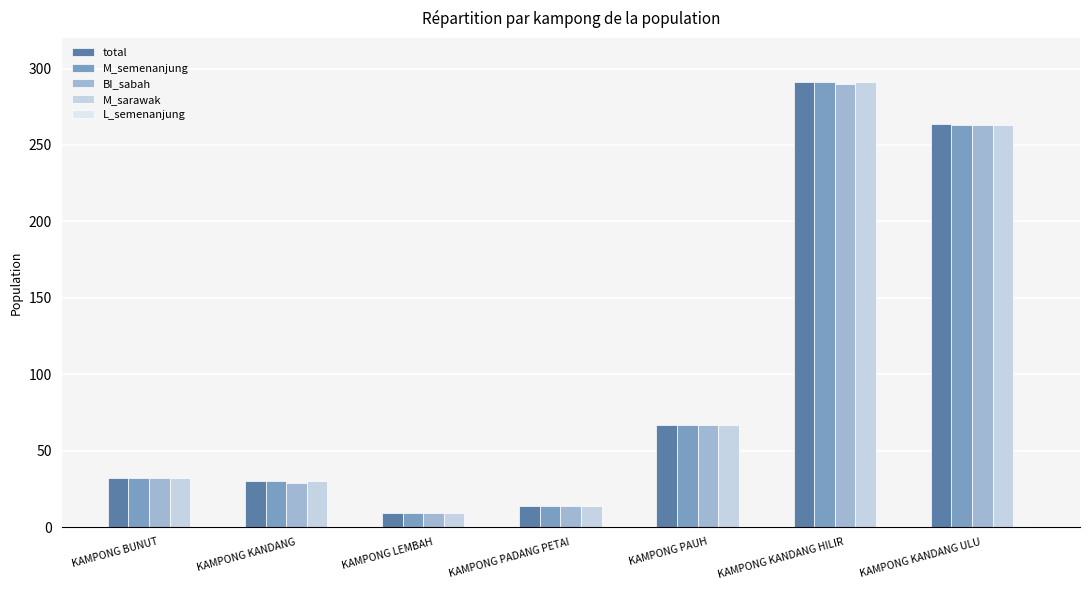

At which category is the sum across all series the highest?

KAMPONG KANDANG HILIR